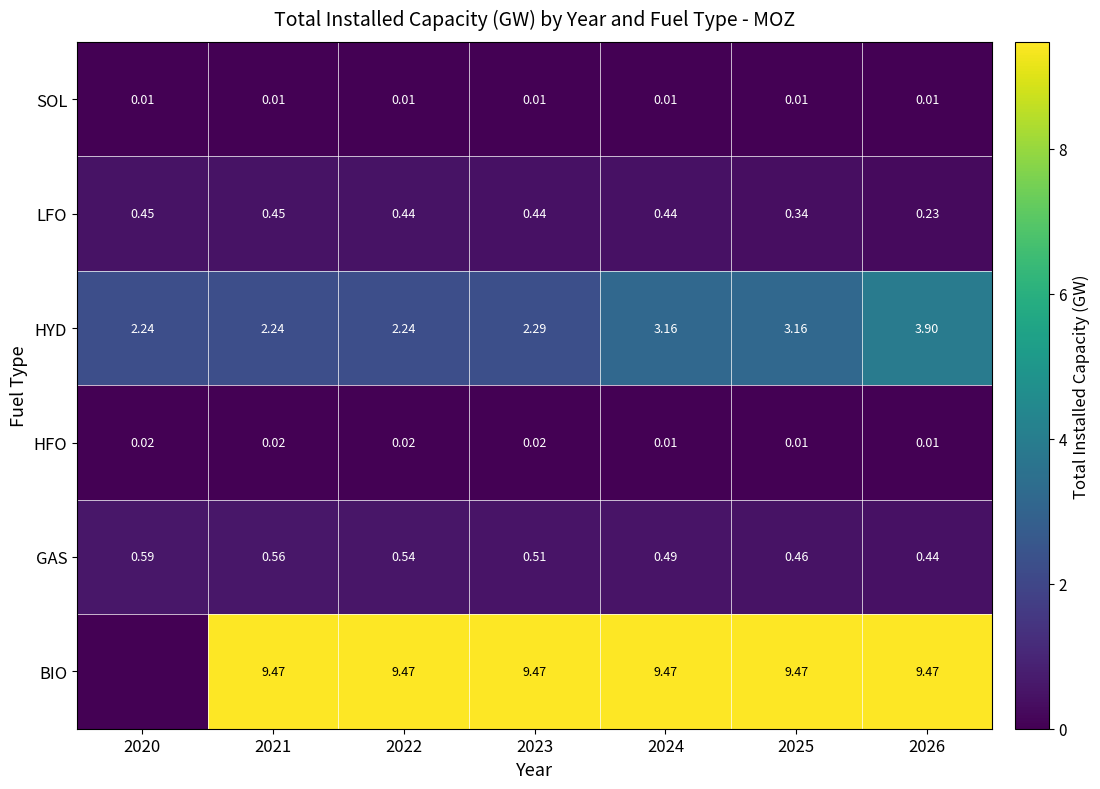

Between 2022 and 2025, which is larger?

2022